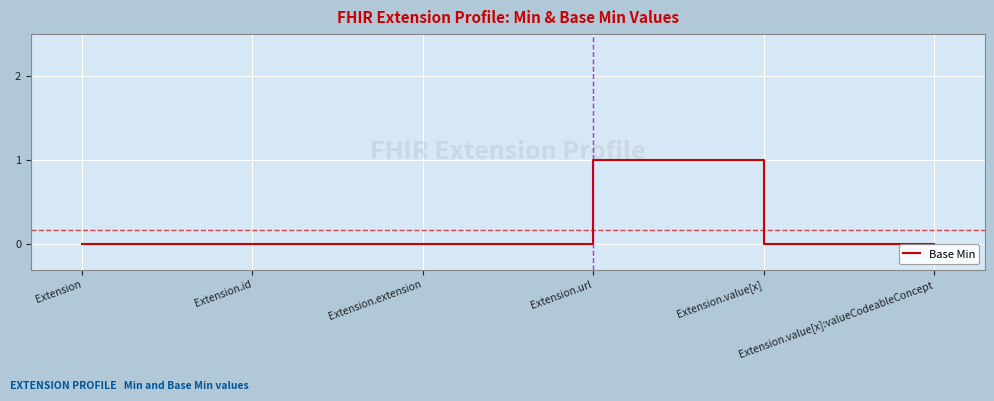

Between Extension.url and Extension.value[x], which is larger?

Extension.url